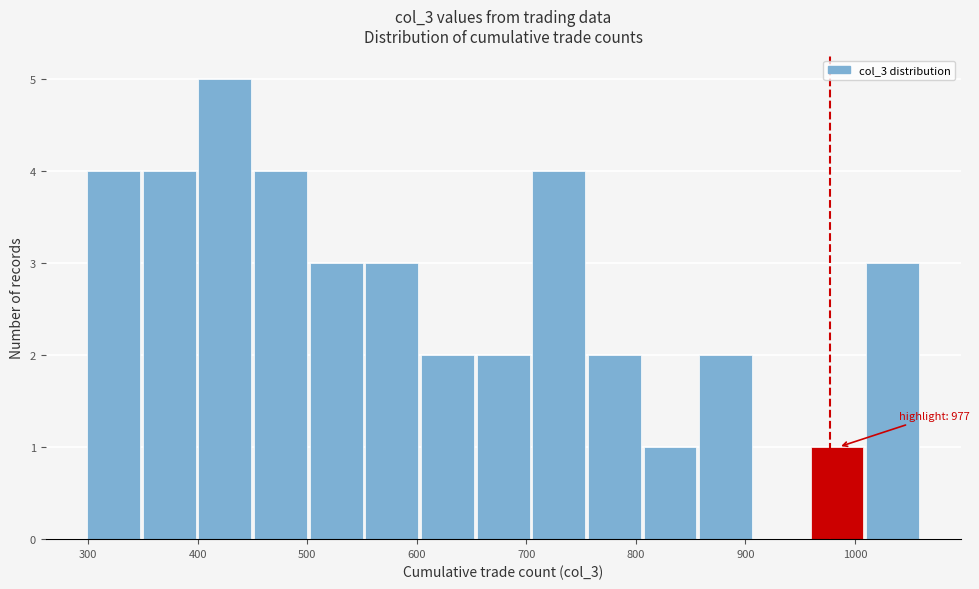

Which range on the x-axis has the tallest bar?

400 to 450